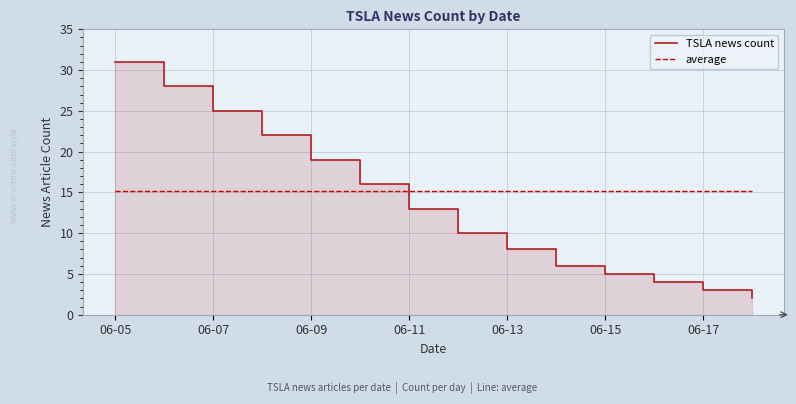

Rank the series by their average value, from highest to lowest.

average, TSLA news count